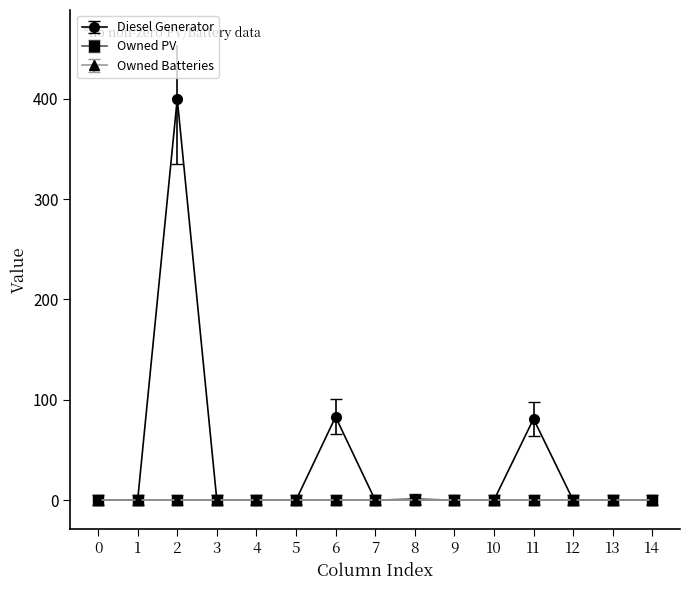

Does the chart display data point markers on the line(s)?

Yes